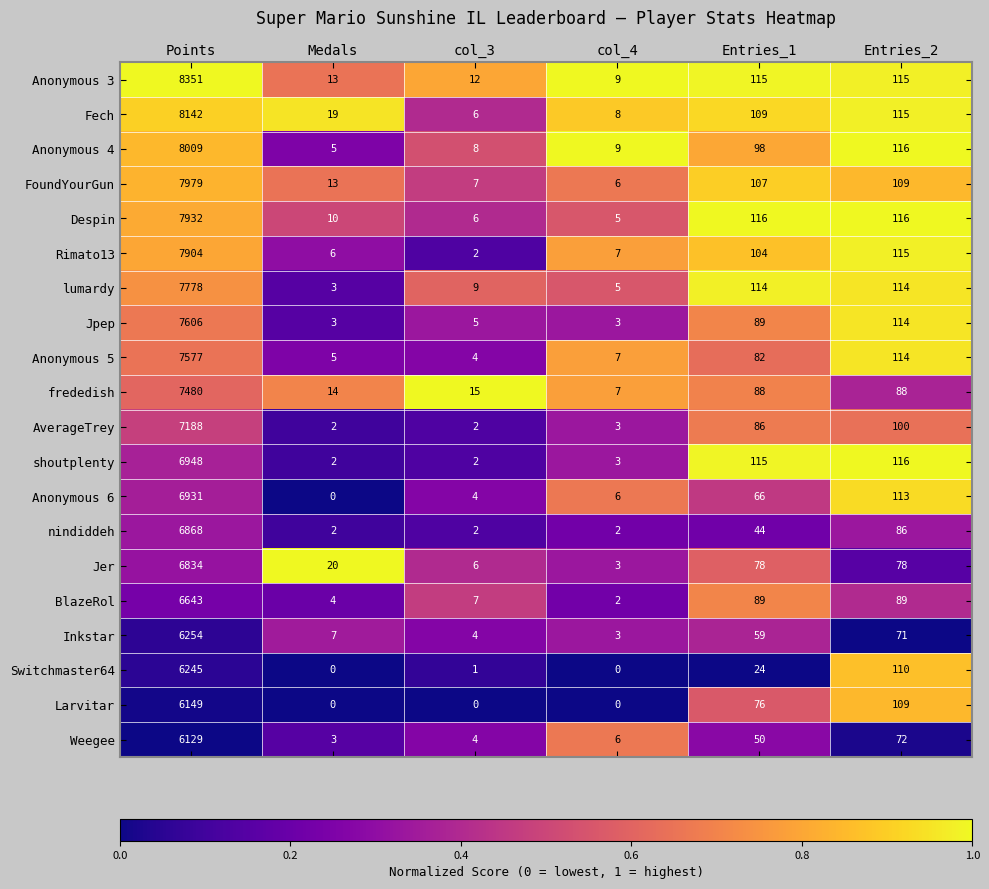

Which series has the largest total across all categories?

Anonymous 3